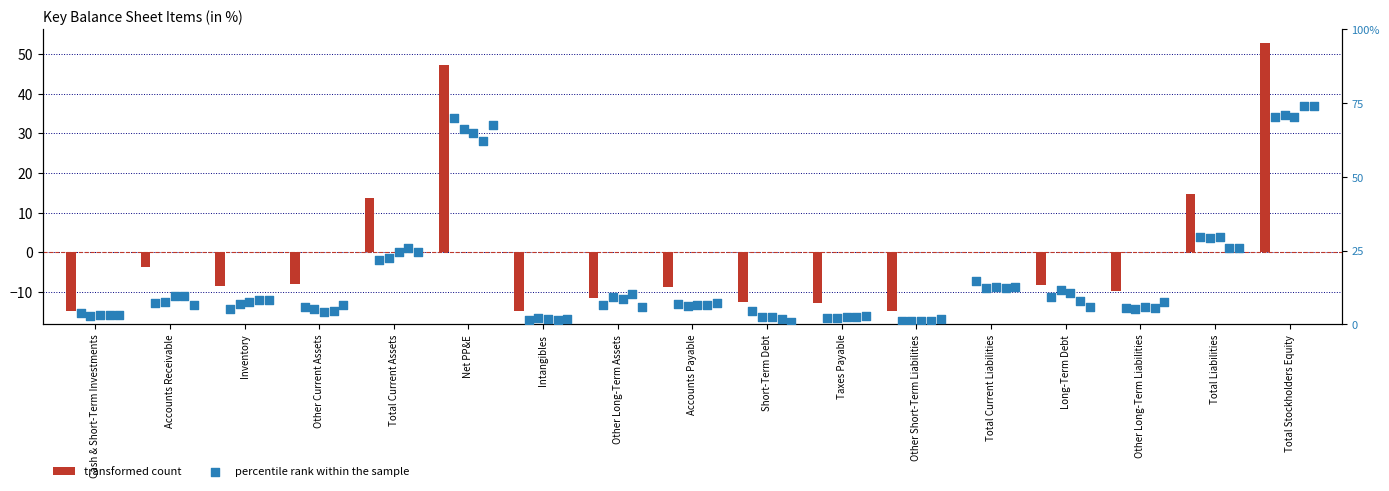

Is the value of percentile rank within the sample at Total Stockholders Equity greater than the value of transformed count at Intangibles?

Yes